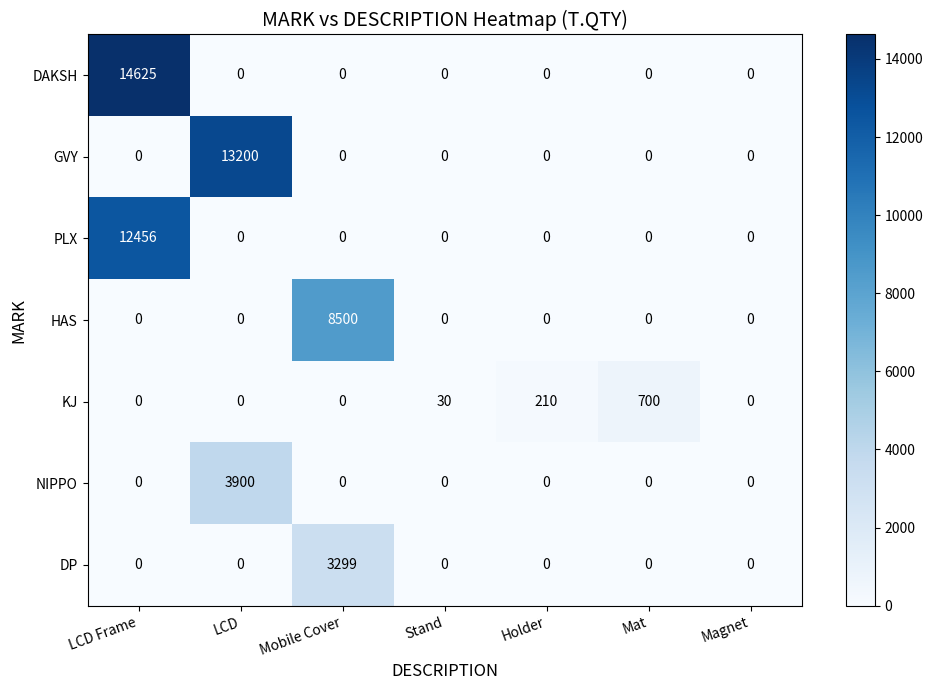

What value does the HAS series have at Mobile Cover?

8500